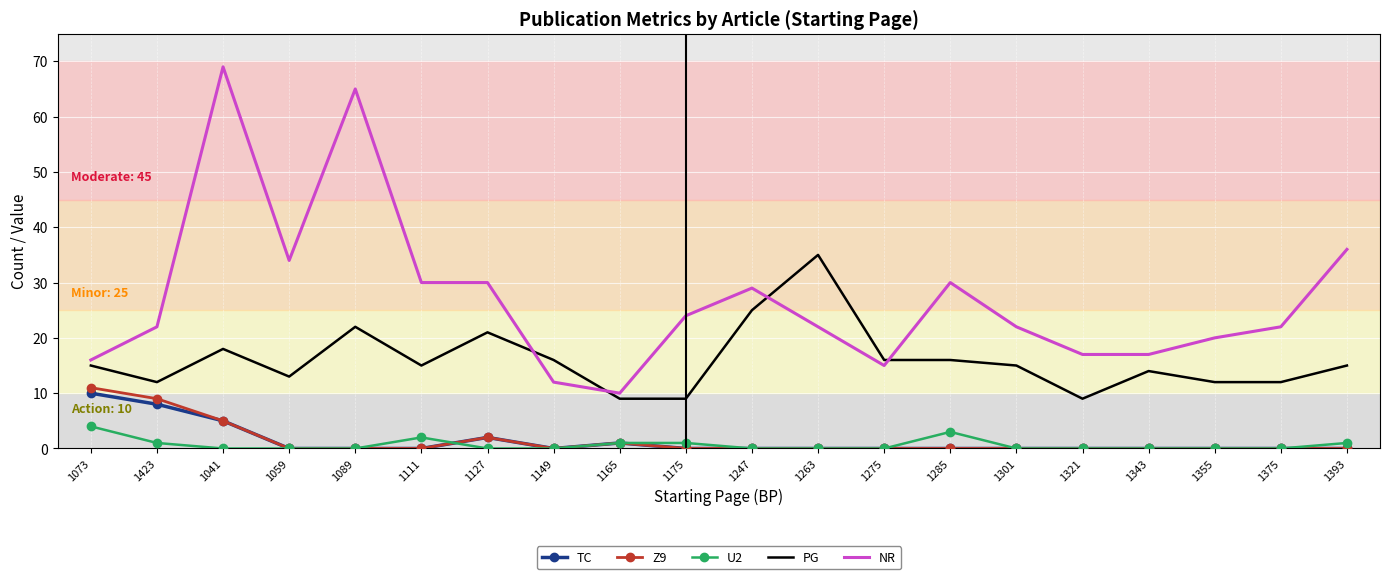

Which series has the largest range (max minus min)?

NR